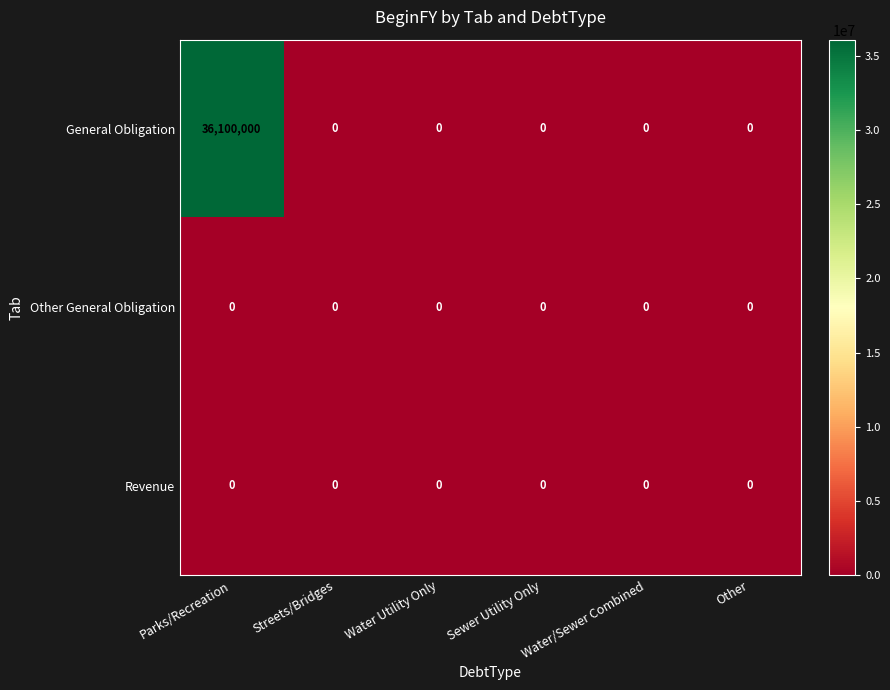

Which series changed the most between Parks/Recreation and Streets/Bridges?

General Obligation